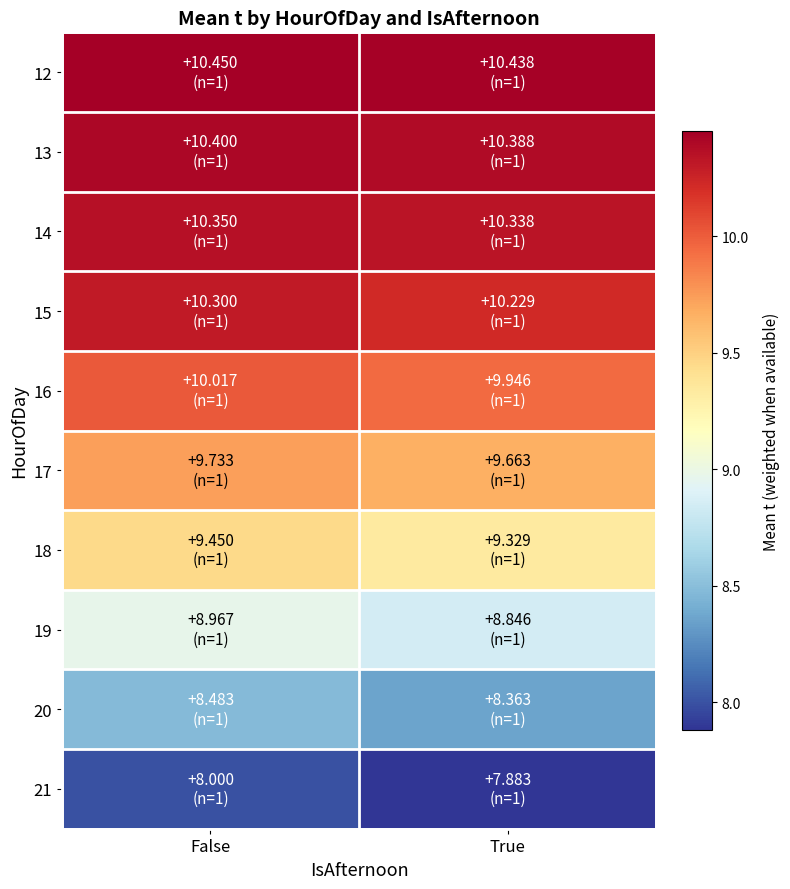

At how many categories does at least one series exceed 8?

2